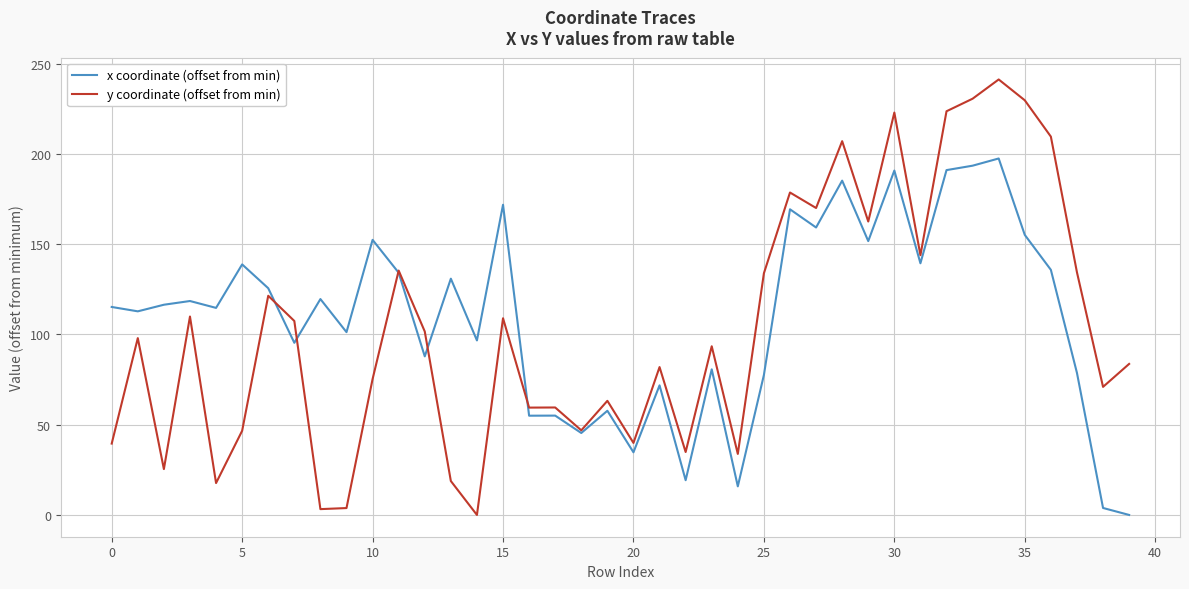

True or false: y coordinate (offset from min) and x coordinate (offset from min) cross at least once.

True